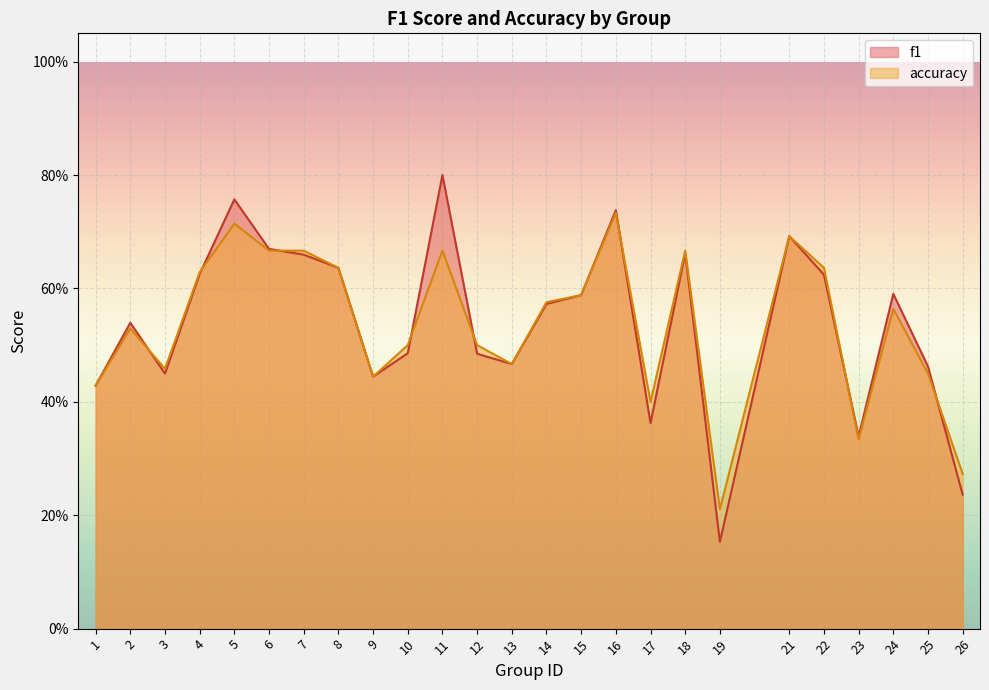

Which series ends up on top after the final intersection of accuracy and f1?

accuracy